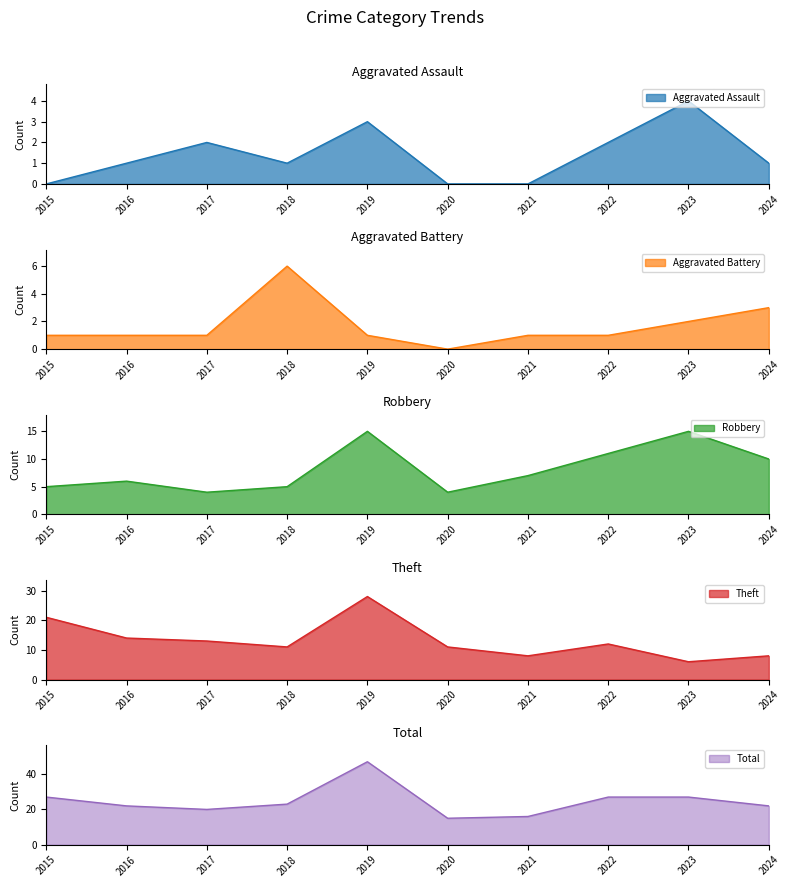

What is the greatest value displayed?

47